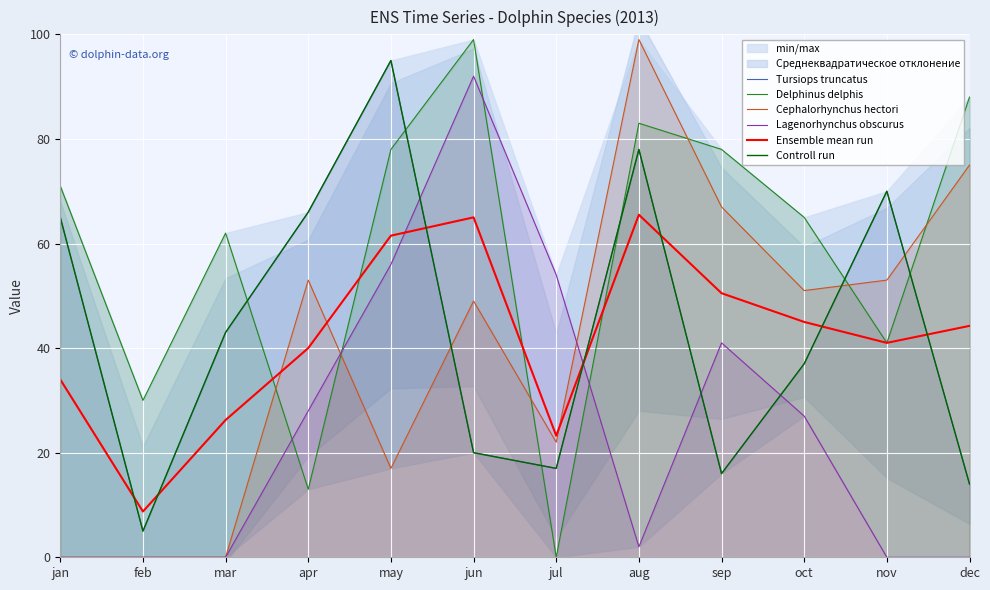

How many data points in Ensemble mean run are above 44?

6